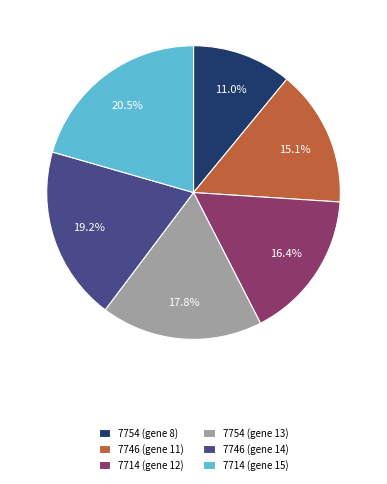

Is 7714 (gene 12) the majority of the pie?

No